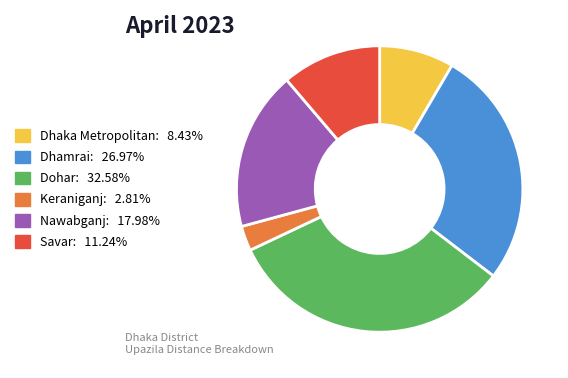

Is the sum of Dohar: 32.58% and Nawabganj: 17.98% greater than half?

Yes